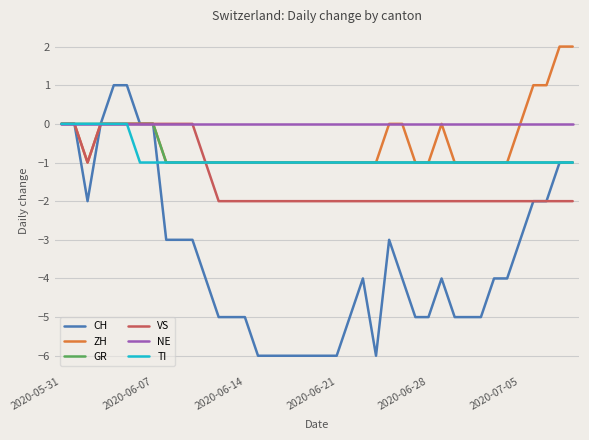

Which series has the largest total across all categories?

NE